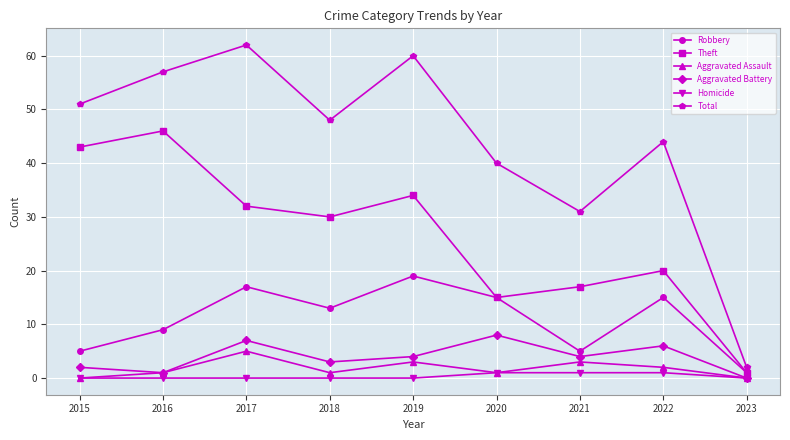

What is the sum of the Aggravated Battery values at 2022 and 2018?

9